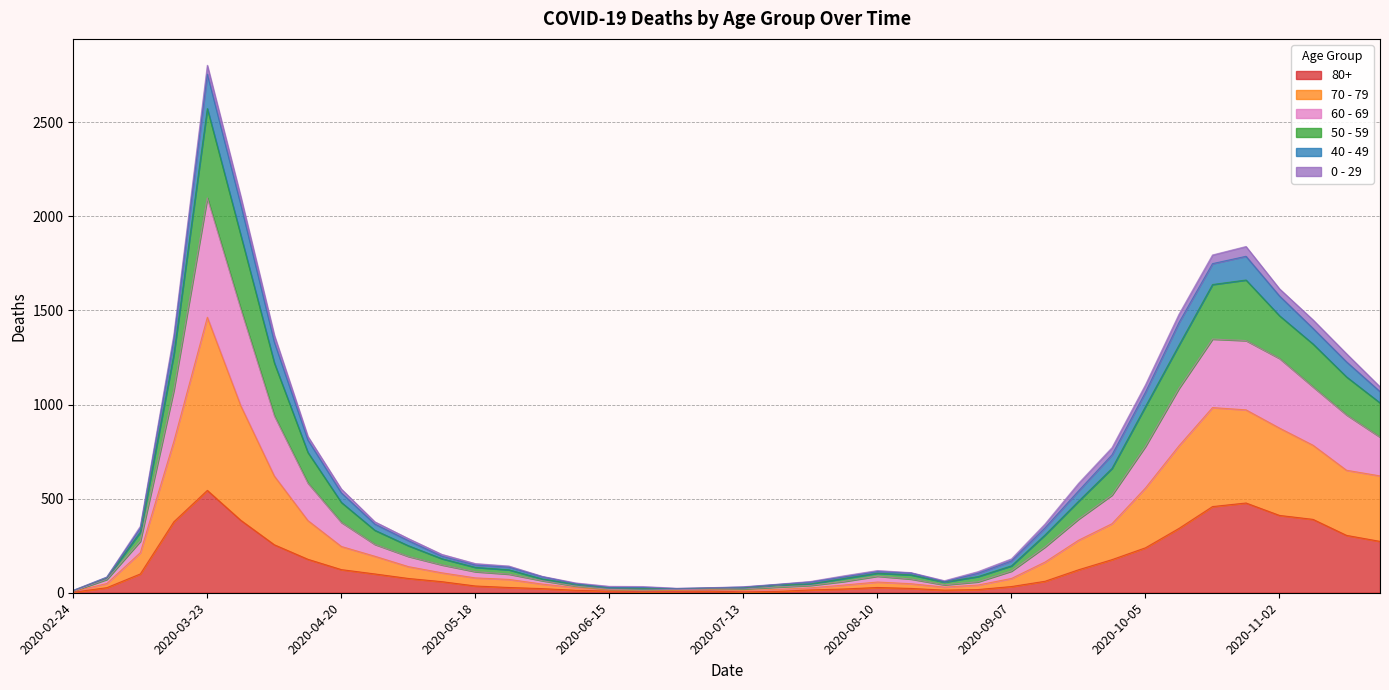

Which category has the lowest value in the 60 - 69 series?

2020-02-24